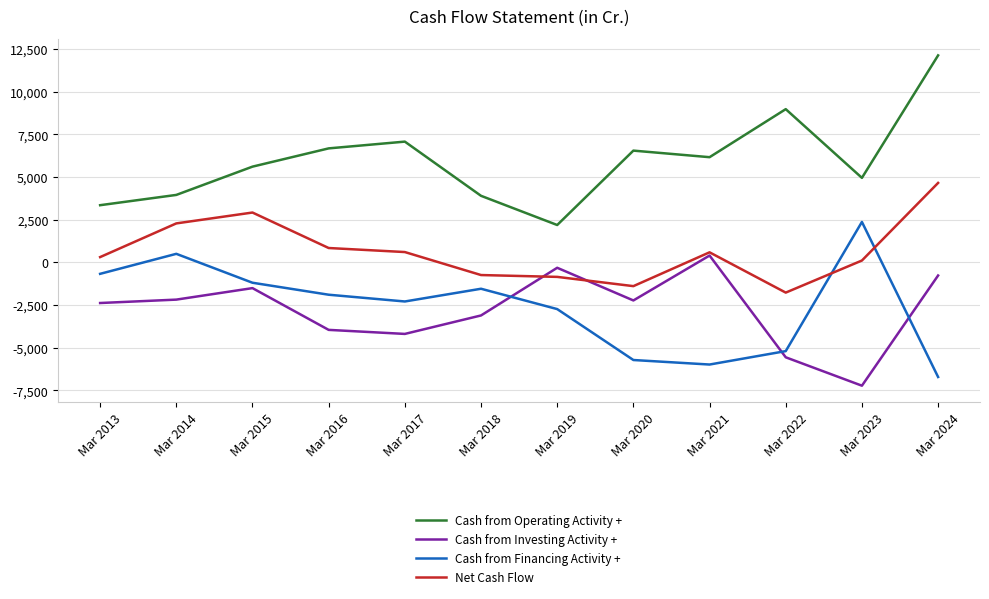

Which series has the widest spread of values?

Cash from Operating Activity +